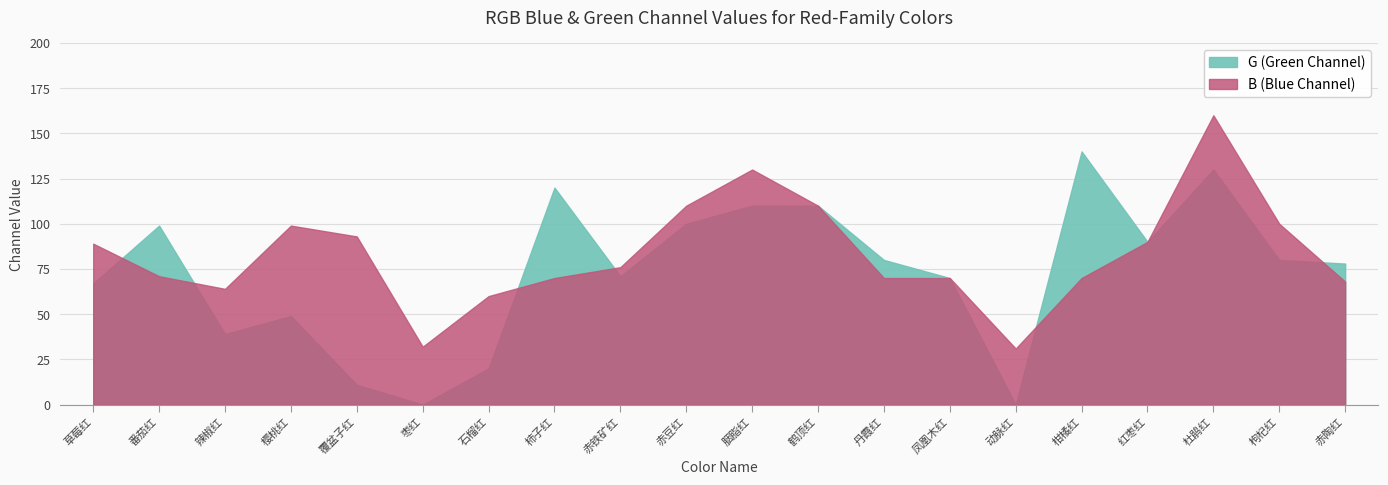

True or false: B has more than 0 interior local peaks.

True